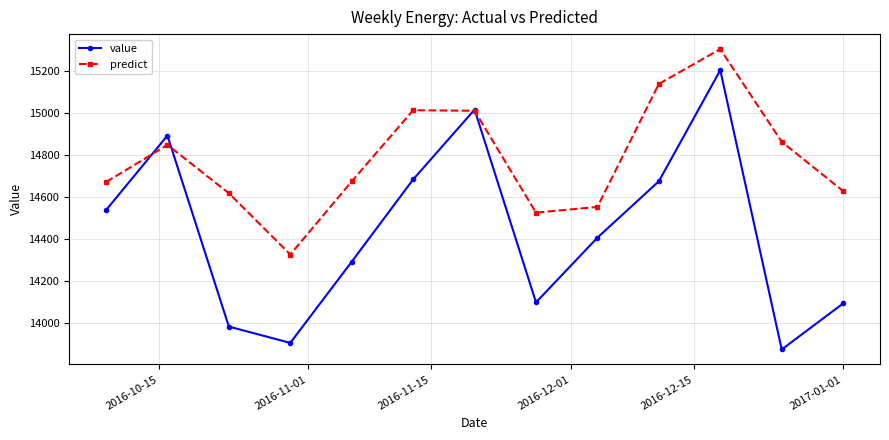

True or false: value has more than 0 points higher than both neighbors.

True